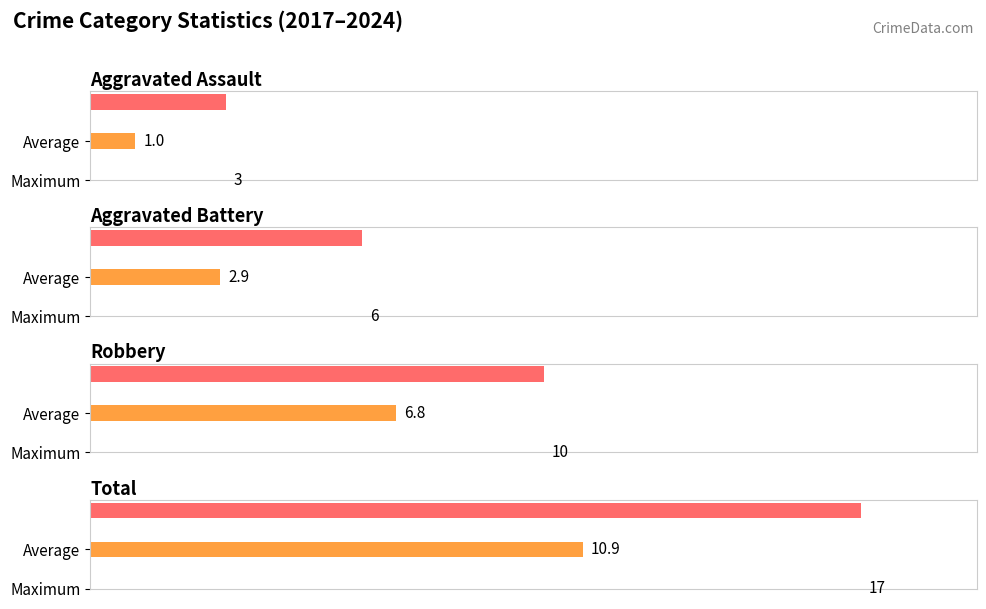

What is the difference between the maximum and minimum values in the Total series?

13